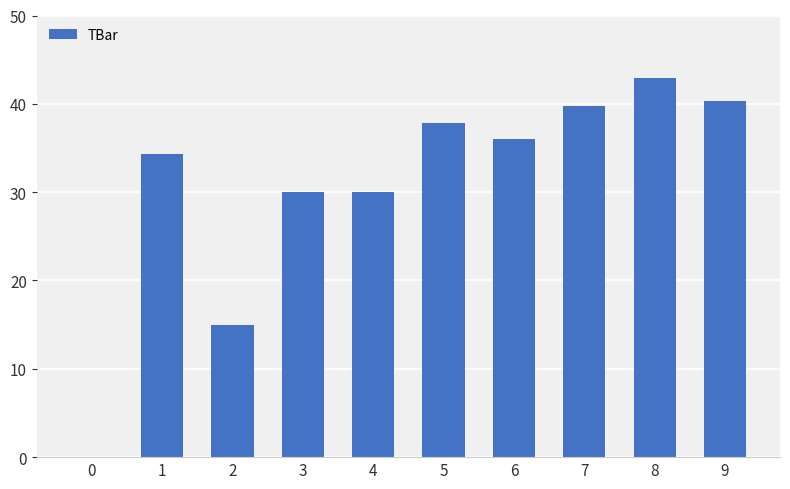

True or false: the data shows 36.0 at 6.

True